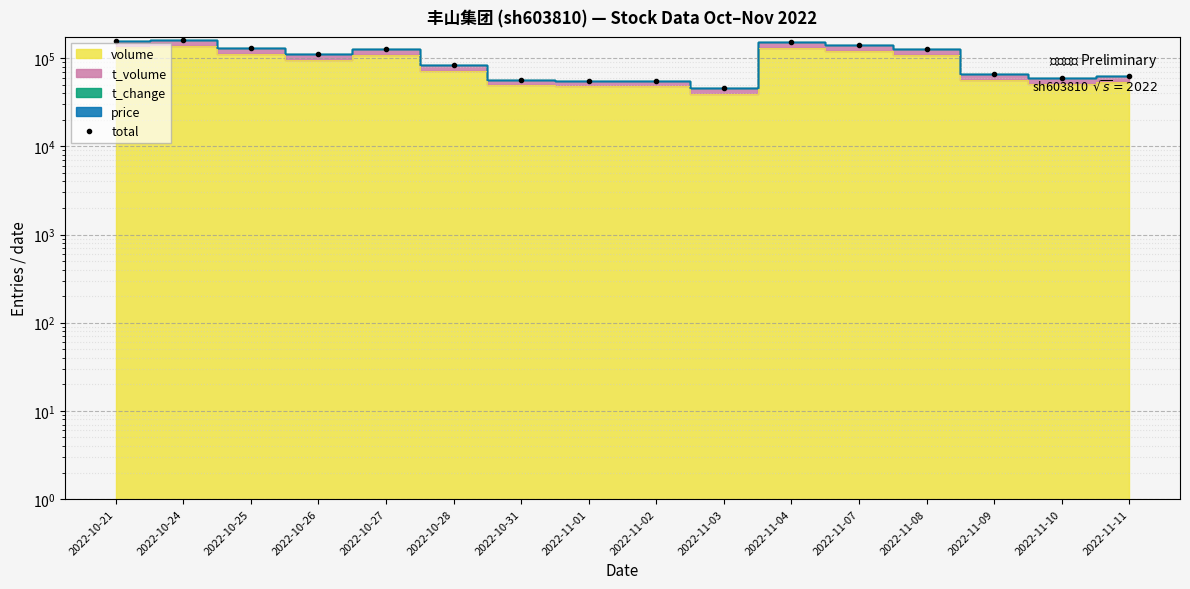

Between 2022-11-11 and 2022-11-01, which is larger?

2022-11-11